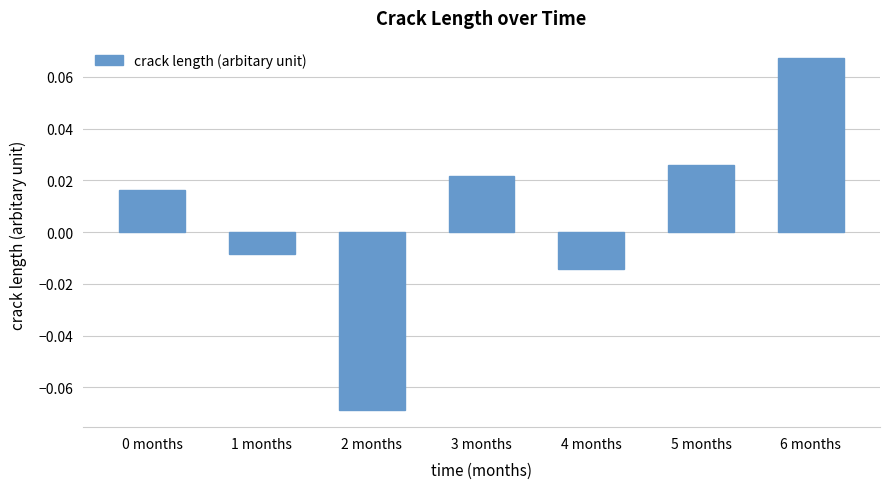

Between 3 months and 5 months, which is larger?

5 months